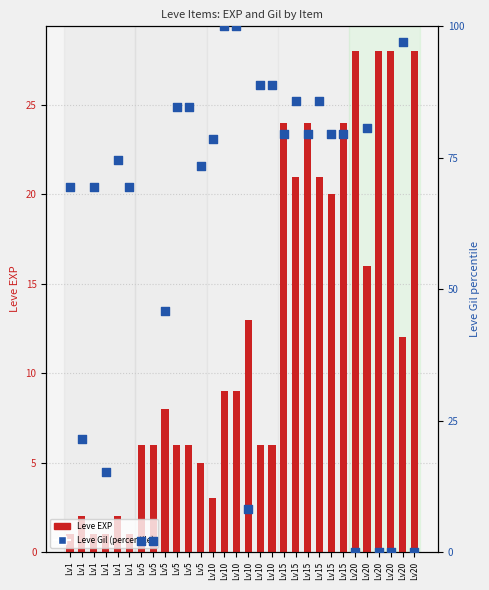

Which series contains the lowest Y value?

Leve Gil (percentile)